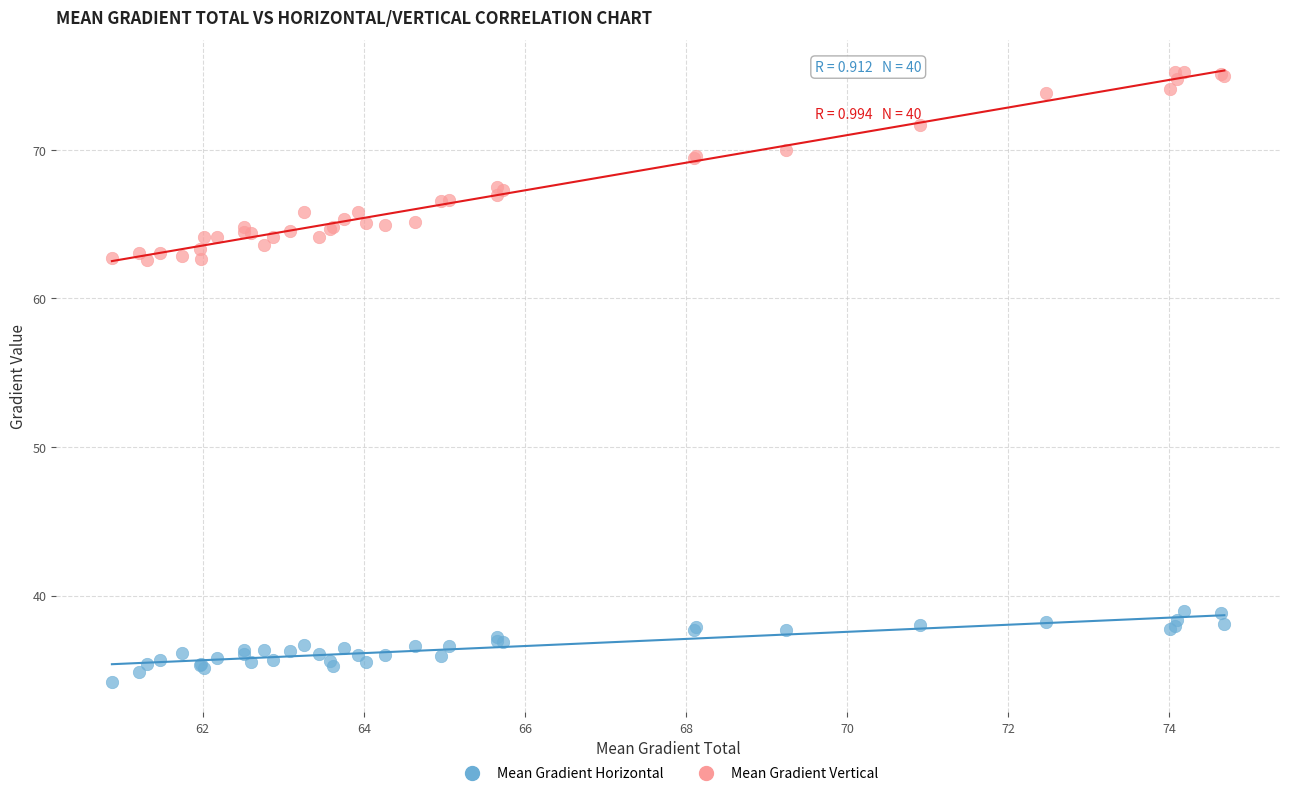

Which series reaches the maximum Y coordinate?

Mean Gradient Vertical